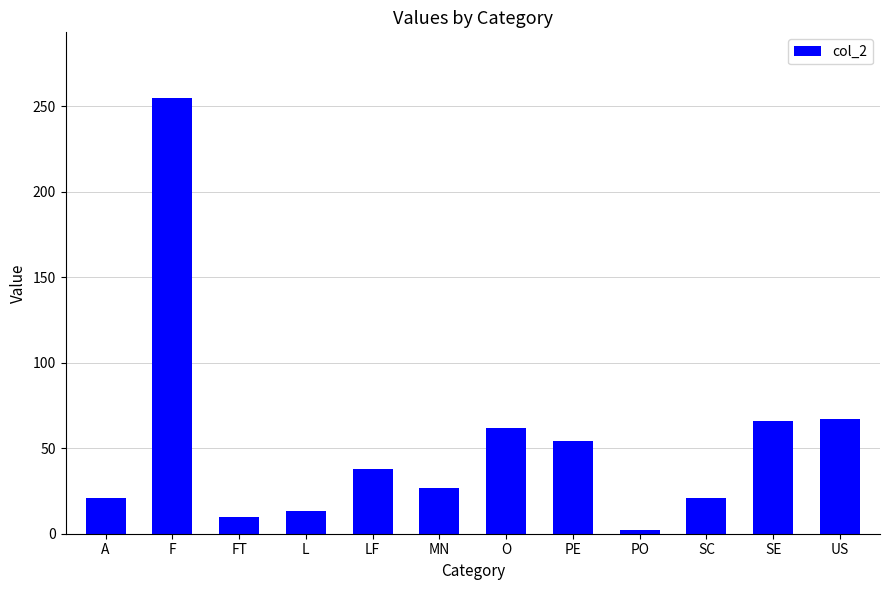

The value at F is 255. True or false?

True